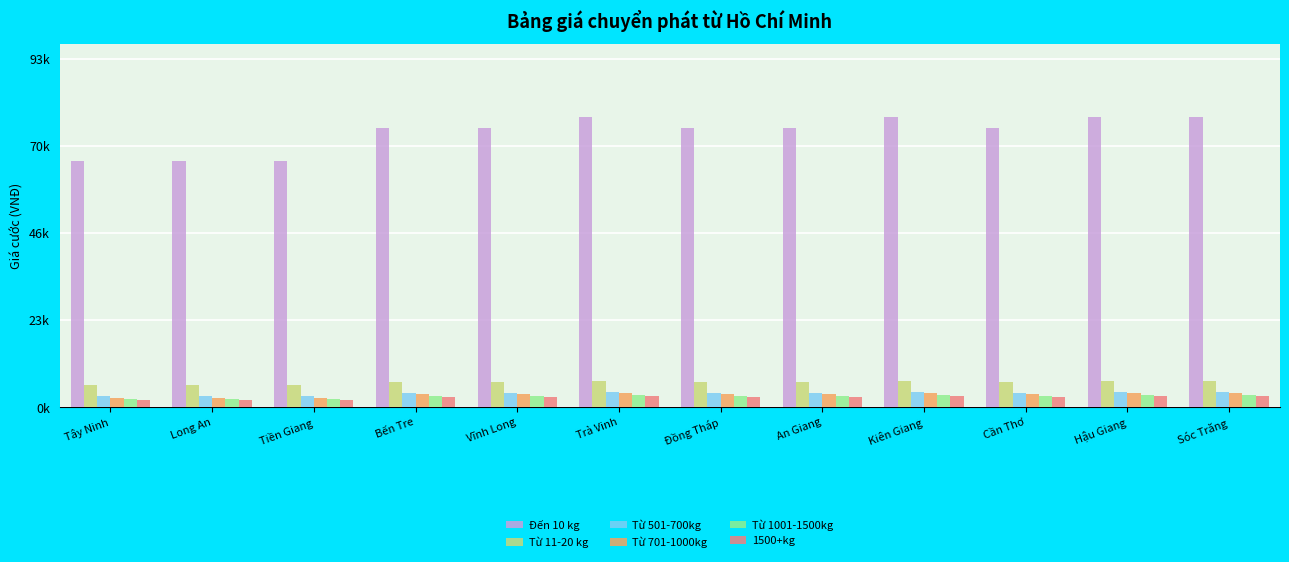

What is the difference between the maximum and second lowest values in the 1500+kg series?

1164